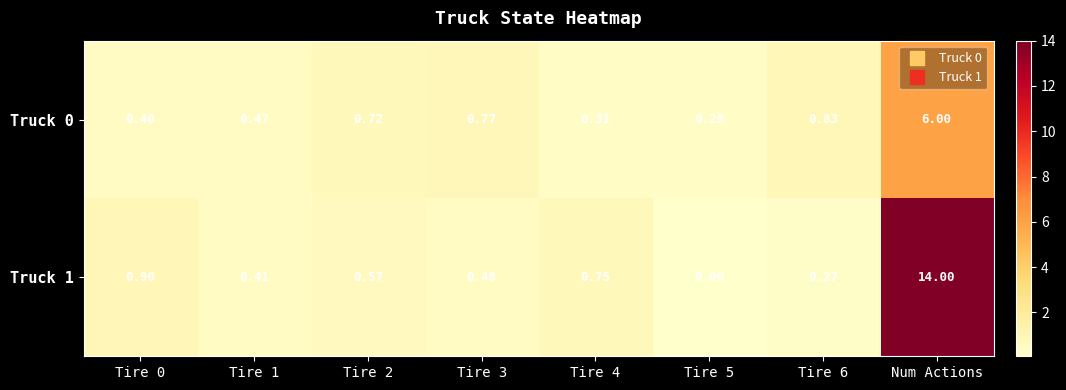

At which category does the chart reach its peak across all series?

Num Actions